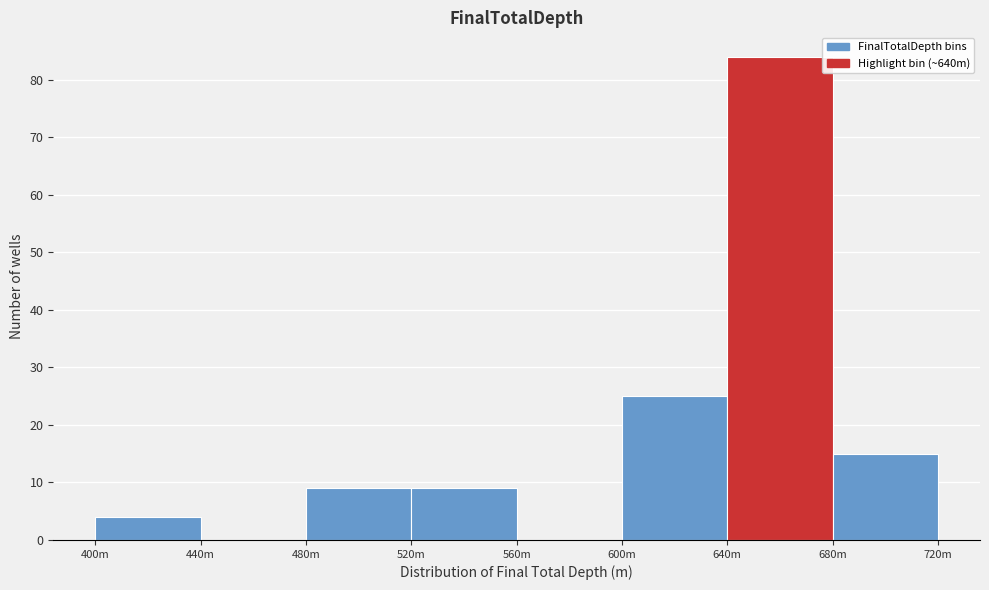

Reading right to left, list all the values displayed in this chart.

680m=15	640m=84	600m=25	560m=0	520m=9	480m=9	440m=0	400m=4